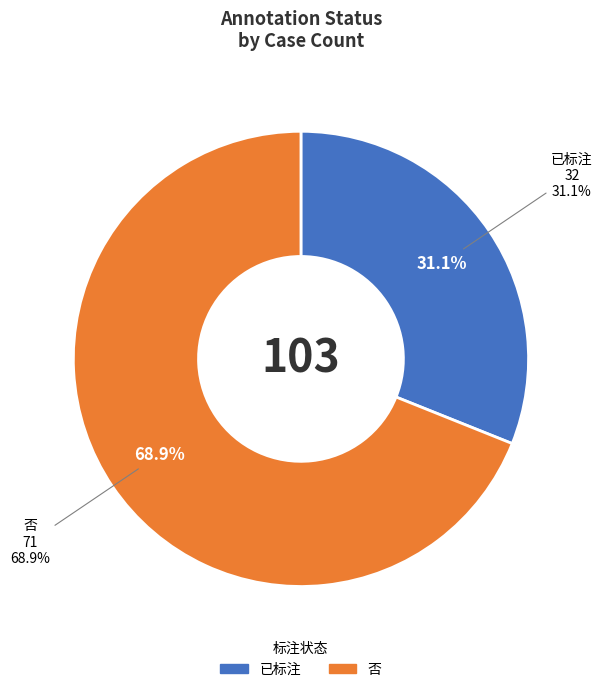

How many segments does this pie chart have?

2